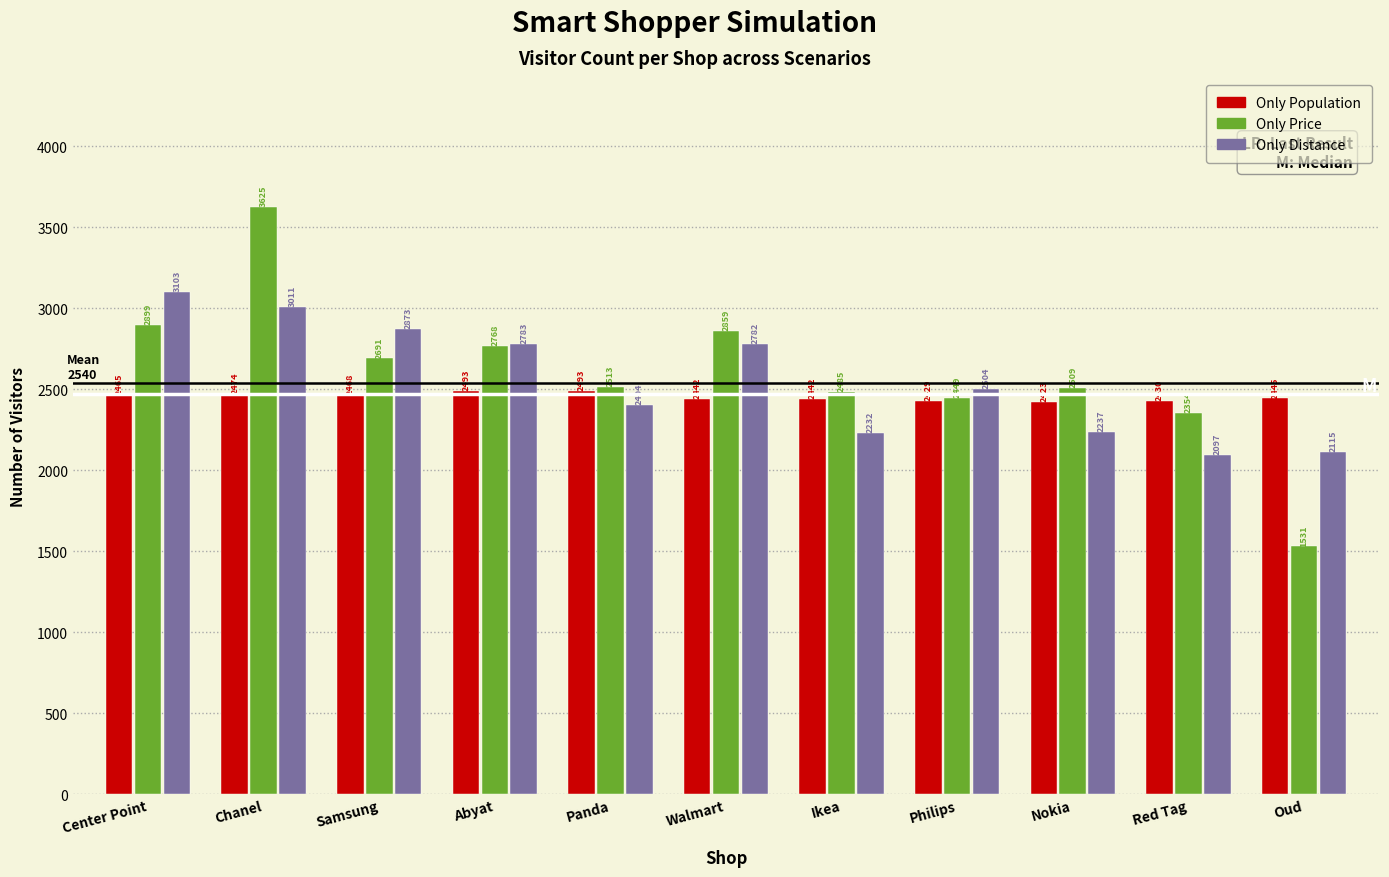

Reading right to left, transcribe all the data shown in this chart.

Only Population: Oud=2445	Red Tag=2430	Nokia=2423	Philips=2429	Ikea=2442	Walmart=2442	Panda=2493	Abyat=2493	Samsung=2468	Chanel=2474	Center Point=2465
Only Price: Oud=1531	Red Tag=2354	Nokia=2509	Philips=2449	Ikea=2485	Walmart=2859	Panda=2513	Abyat=2768	Samsung=2691	Chanel=3625	Center Point=2899
Only Distance: Oud=2115	Red Tag=2097	Nokia=2237	Philips=2504	Ikea=2232	Walmart=2782	Panda=2404	Abyat=2783	Samsung=2873	Chanel=3011	Center Point=3103